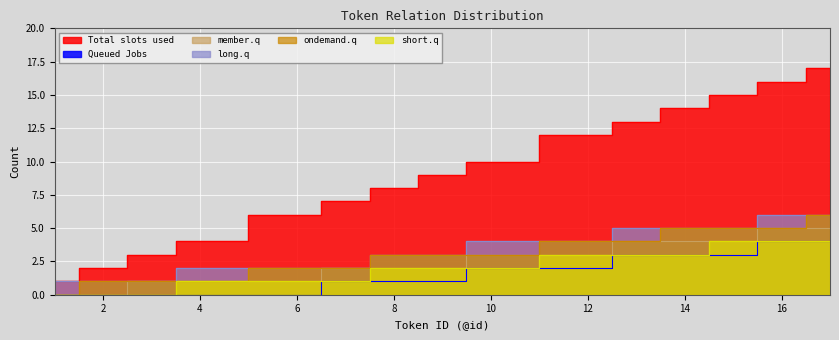

What is the greatest value displayed?

17